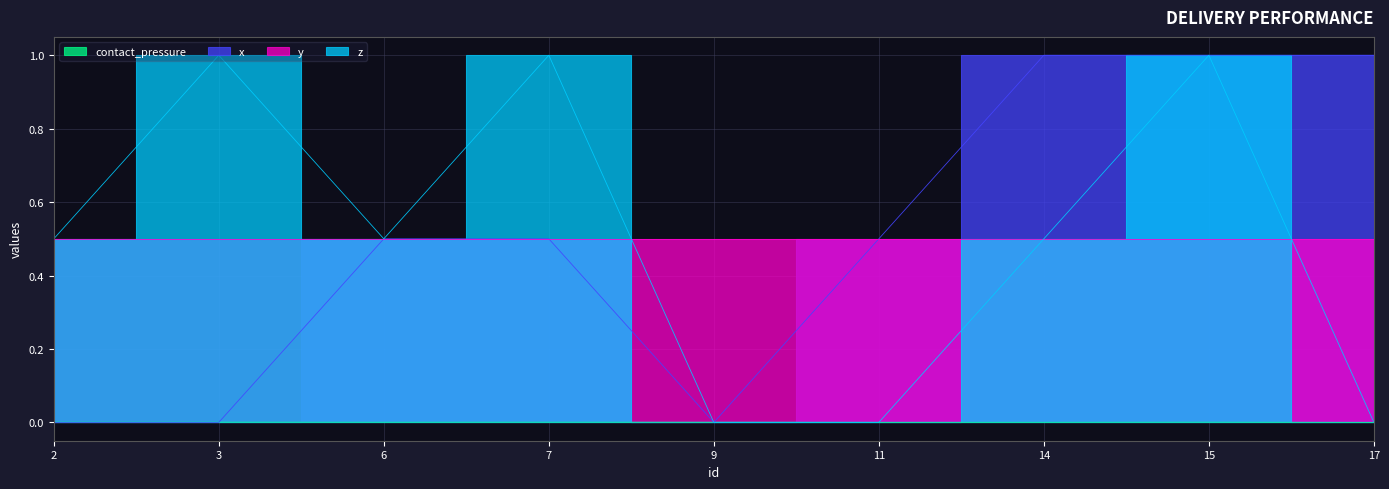

Which series changed the most between 3 and 17?

x